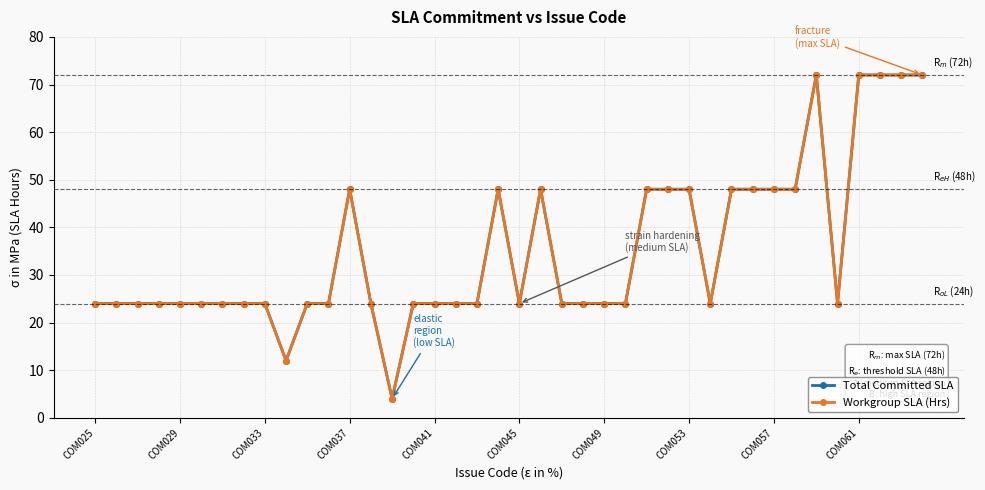

Is this an area chart (filled region under the line)?

No